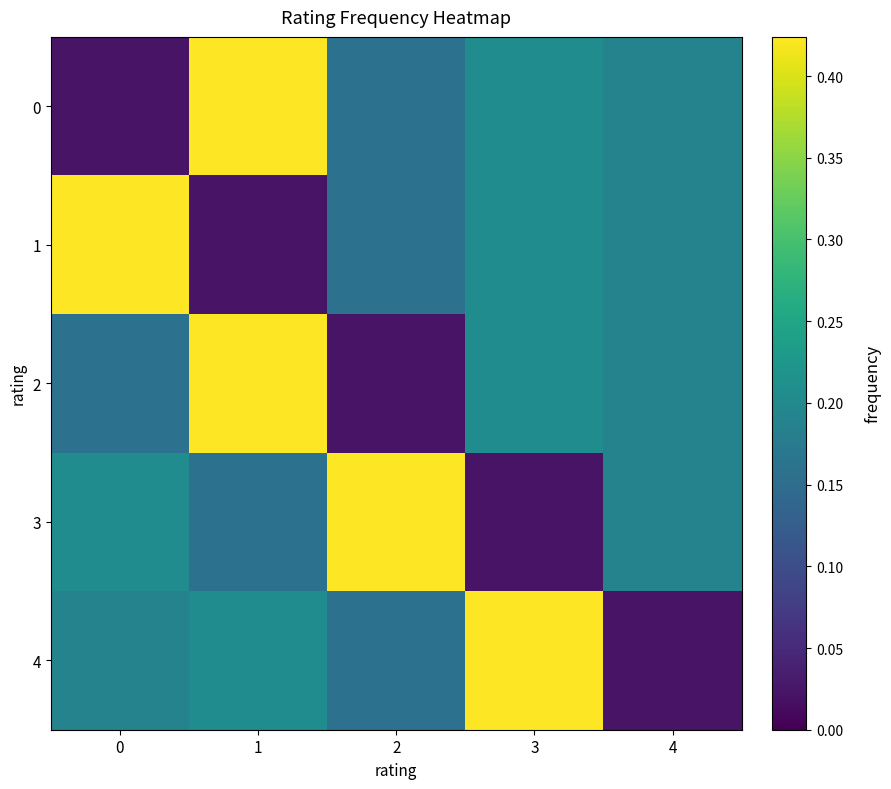

Reading left to right, extract all data points from this chart.

0: 0=0.0	1=0.4	2=0.2	3=0.2	4=0.2
1: 0=0.4	1=0.0	2=0.2	3=0.2	4=0.2
2: 0=0.2	1=0.4	2=0.0	3=0.2	4=0.2
3: 0=0.2	1=0.2	2=0.4	3=0.0	4=0.2
4: 0=0.2	1=0.2	2=0.2	3=0.4	4=0.0